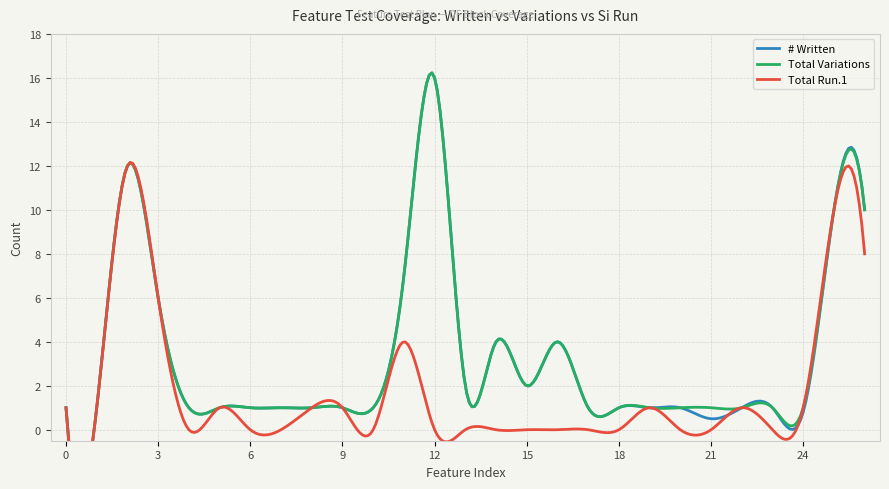

How many intersections are there between # Written and Total Run.1?

1